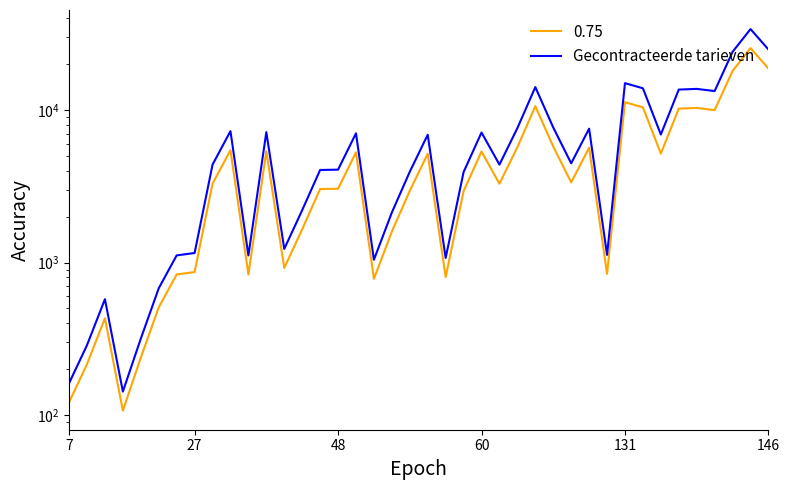

Does the chart display data point markers on the line(s)?

No